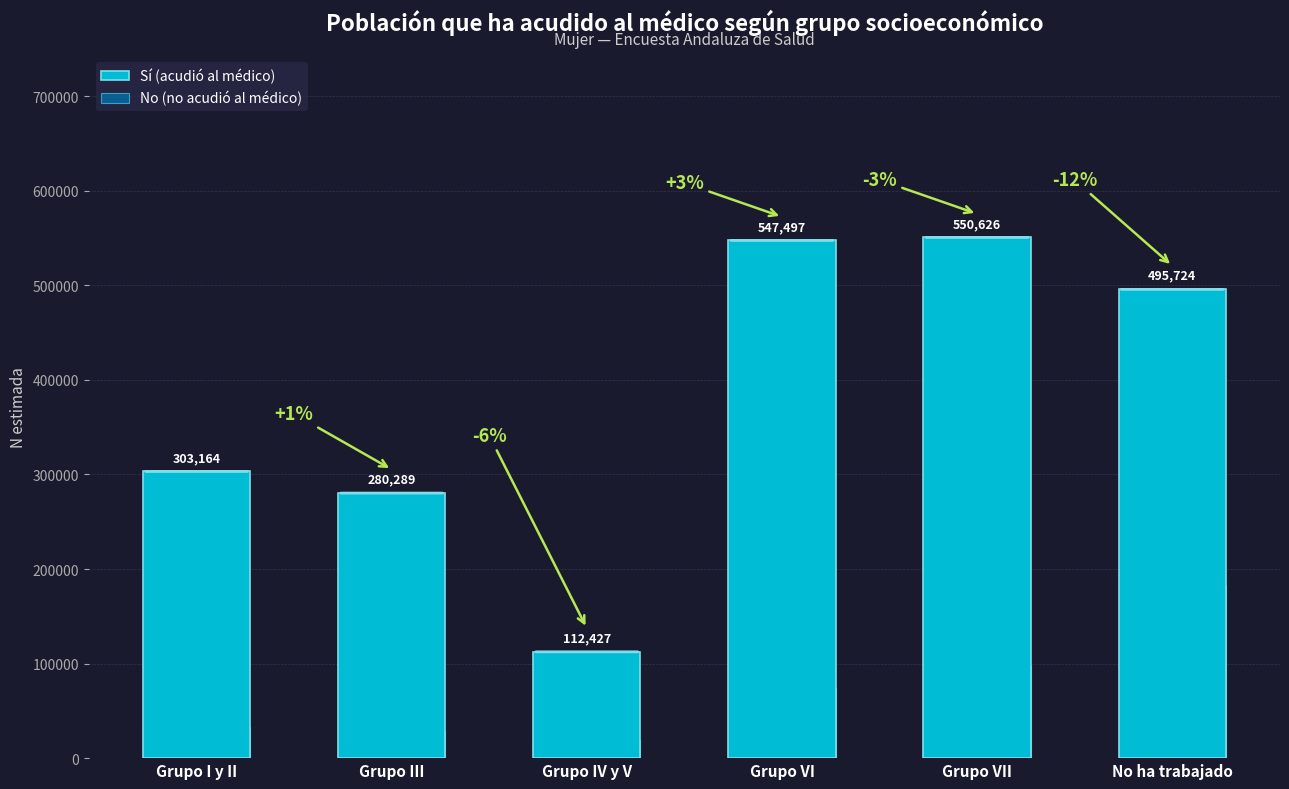

At which label is Sí (acudió al médico) closest to 331526?

Grupo I y II